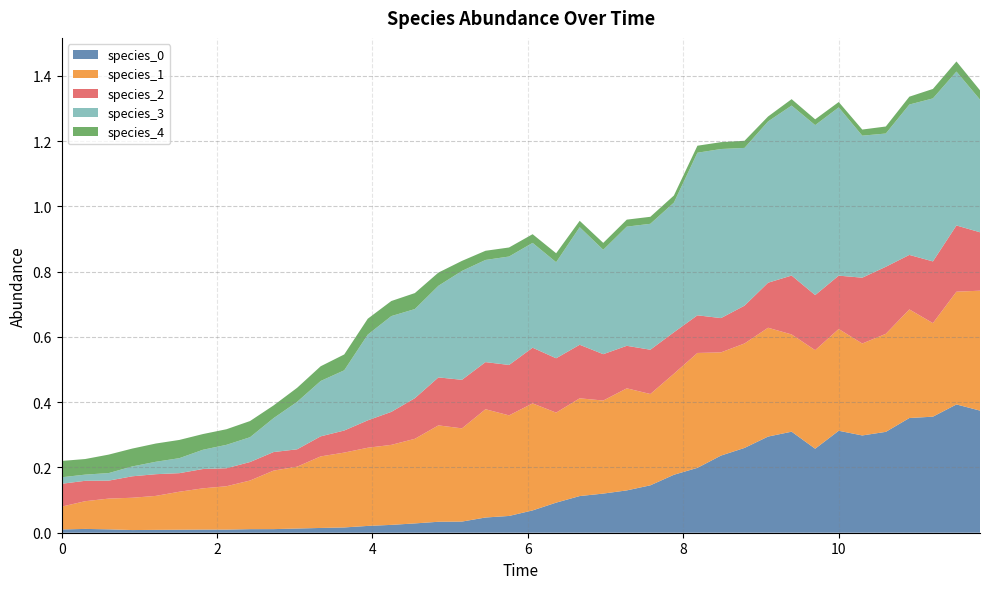

Reading left to right, extract all data points from this chart.

species_0: 0=0.0	1=0.0	2=0.0	3=0.0	4=0.0	5=0.0	6=0.0	7=0.0	8=0.0	9=0.0	10=0.0	11=0.0	12=0.0	13=0.0	14=0.0	15=0.0	16=0.0	17=0.0	18=0.0	19=0.1	20=0.1	21=0.1	22=0.1	23=0.1	24=0.1	25=0.1	26=0.2	27=0.2	28=0.2	29=0.3	30=0.3	31=0.3	32=0.3	33=0.3	34=0.3	35=0.3	36=0.4	37=0.4	38=0.4	39=0.4
species_1: 0=0.1	1=0.1	2=0.1	3=0.1	4=0.1	5=0.1	6=0.1	7=0.1	8=0.1	9=0.2	10=0.2	11=0.2	12=0.2	13=0.2	14=0.2	15=0.3	16=0.3	17=0.3	18=0.3	19=0.3	20=0.3	21=0.3	22=0.3	23=0.3	24=0.3	25=0.3	26=0.3	27=0.4	28=0.3	29=0.3	30=0.3	31=0.3	32=0.3	33=0.3	34=0.3	35=0.3	36=0.3	37=0.3	38=0.3	39=0.4
species_2: 0=0.1	1=0.1	2=0.1	3=0.1	4=0.1	5=0.1	6=0.1	7=0.1	8=0.1	9=0.1	10=0.1	11=0.1	12=0.1	13=0.1	14=0.1	15=0.1	16=0.1	17=0.1	18=0.1	19=0.2	20=0.2	21=0.2	22=0.2	23=0.1	24=0.1	25=0.1	26=0.1	27=0.1	28=0.1	29=0.1	30=0.1	31=0.2	32=0.2	33=0.2	34=0.2	35=0.2	36=0.2	37=0.2	38=0.2	39=0.2
species_3: 0=0.0	1=0.0	2=0.0	3=0.0	4=0.0	5=0.0	6=0.1	7=0.1	8=0.1	9=0.1	10=0.1	11=0.2	12=0.2	13=0.3	14=0.3	15=0.3	16=0.3	17=0.3	18=0.3	19=0.3	20=0.3	21=0.3	22=0.4	23=0.3	24=0.4	25=0.4	26=0.4	27=0.5	28=0.5	29=0.5	30=0.5	31=0.5	32=0.5	33=0.5	34=0.4	35=0.4	36=0.5	37=0.5	38=0.5	39=0.4
species_4: 0=0.1	1=0.0	2=0.1	3=0.1	4=0.1	5=0.1	6=0.0	7=0.0	8=0.0	9=0.0	10=0.0	11=0.0	12=0.0	13=0.0	14=0.0	15=0.0	16=0.0	17=0.0	18=0.0	19=0.0	20=0.0	21=0.0	22=0.0	23=0.0	24=0.0	25=0.0	26=0.0	27=0.0	28=0.0	29=0.0	30=0.0	31=0.0	32=0.0	33=0.0	34=0.0	35=0.0	36=0.0	37=0.0	38=0.0	39=0.0